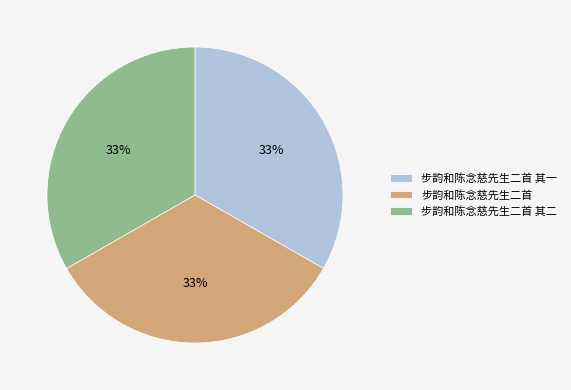

Count the number of slices in the pie.

3